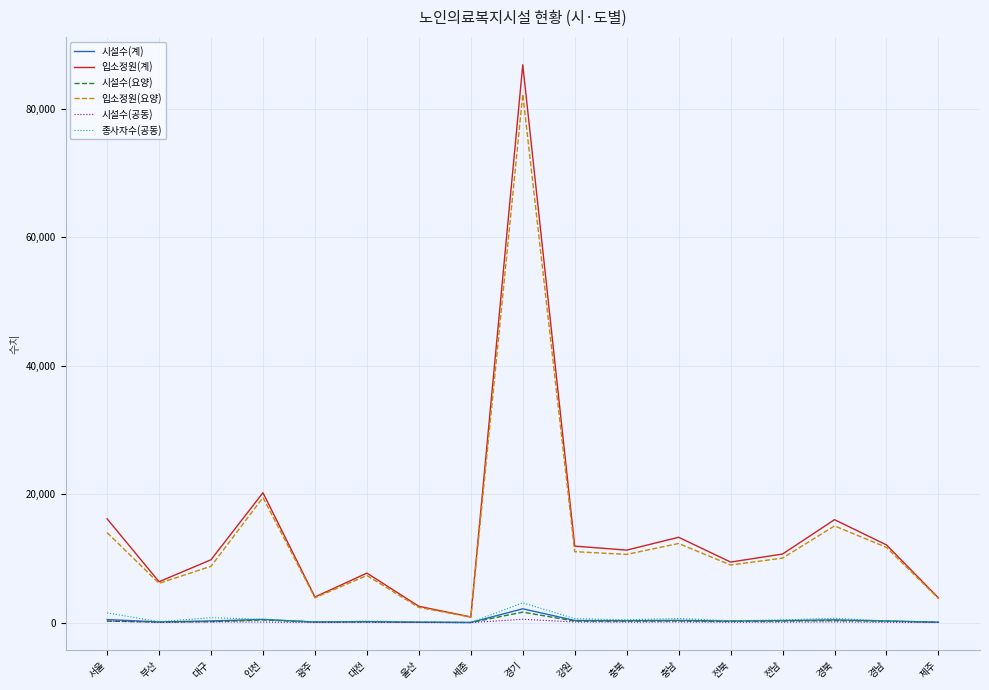

True or false: 시설수(공동) has a value of 19 at 울산.

True